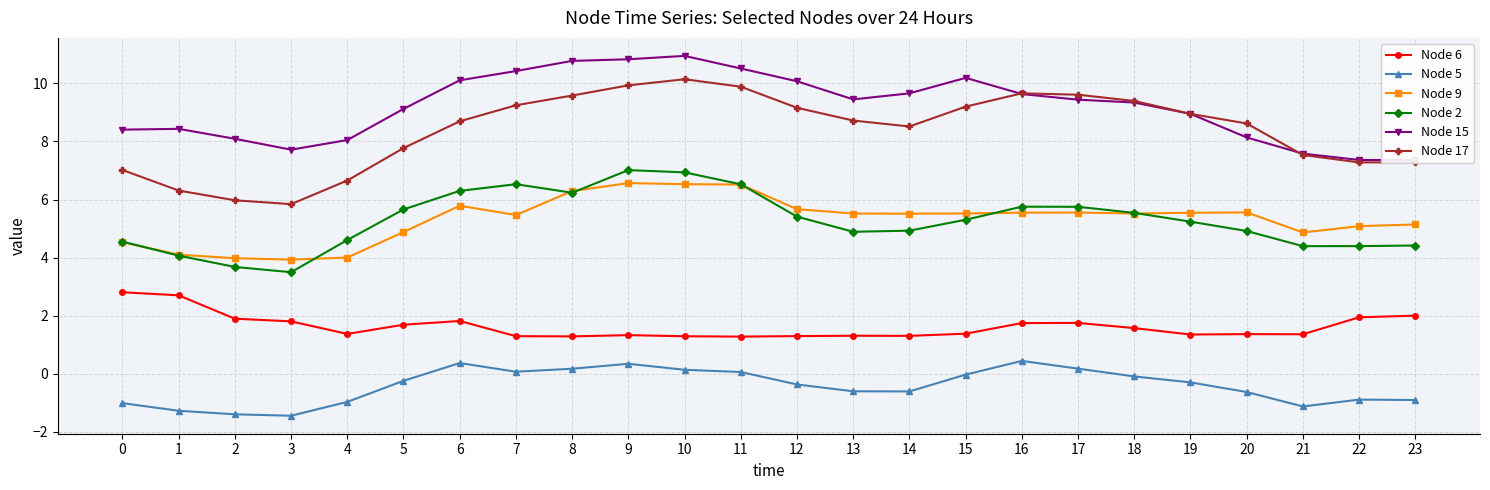

Reading left to right, transcribe all the data shown in this chart.

Node 6: 0=2.8	1=2.7	2=1.9	3=1.8	4=1.4	5=1.7	6=1.8	7=1.3	8=1.3	9=1.3	10=1.3	11=1.3	12=1.3	13=1.3	14=1.3	15=1.4	16=1.7	17=1.7	18=1.6	19=1.3	20=1.4	21=1.4	22=1.9	23=2.0
Node 5: 0=-1.0	1=-1.3	2=-1.4	3=-1.5	4=-1.0	5=-0.2	6=0.4	7=0.1	8=0.2	9=0.3	10=0.1	11=0.1	12=-0.4	13=-0.6	14=-0.6	15=-0.0	16=0.4	17=0.2	18=-0.1	19=-0.3	20=-0.6	21=-1.1	22=-0.9	23=-0.9
Node 9: 0=4.5	1=4.1	2=4.0	3=3.9	4=4.0	5=4.9	6=5.8	7=5.5	8=6.3	9=6.6	10=6.5	11=6.5	12=5.7	13=5.5	14=5.5	15=5.5	16=5.5	17=5.6	18=5.5	19=5.5	20=5.6	21=4.9	22=5.1	23=5.1
Node 2: 0=4.5	1=4.1	2=3.7	3=3.5	4=4.6	5=5.7	6=6.3	7=6.5	8=6.2	9=7.0	10=6.9	11=6.5	12=5.4	13=4.9	14=4.9	15=5.3	16=5.8	17=5.7	18=5.5	19=5.2	20=4.9	21=4.4	22=4.4	23=4.4
Node 15: 0=8.4	1=8.4	2=8.1	3=7.7	4=8.0	5=9.1	6=10.1	7=10.4	8=10.8	9=10.8	10=10.9	11=10.5	12=10.1	13=9.5	14=9.7	15=10.2	16=9.6	17=9.4	18=9.3	19=9.0	20=8.1	21=7.6	22=7.4	23=7.4
Node 17: 0=7.0	1=6.3	2=6.0	3=5.8	4=6.7	5=7.8	6=8.7	7=9.2	8=9.6	9=9.9	10=10.1	11=9.9	12=9.2	13=8.7	14=8.5	15=9.2	16=9.7	17=9.6	18=9.4	19=9.0	20=8.6	21=7.5	22=7.3	23=7.3